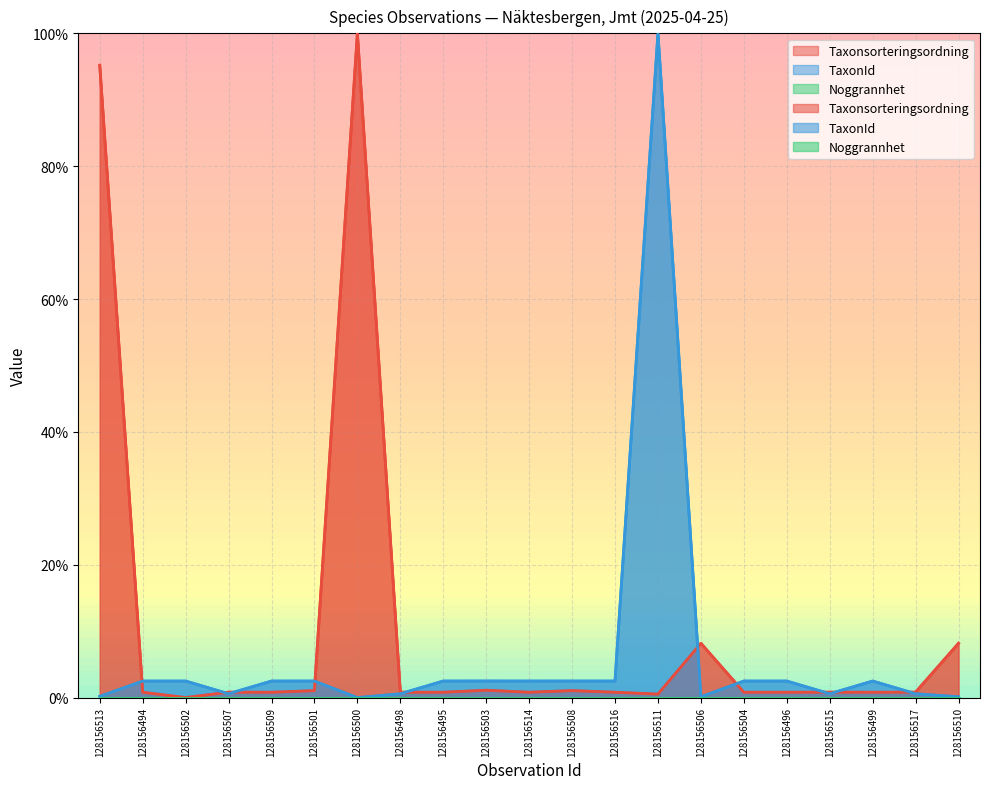

List the labels in order of TaxonId value, smallest first.

128156500, 128156506, 128156510, 128156513, 128156507, 128156498, 128156515, 128156517, 128156502, 128156494, 128156509, 128156495, 128156514, 128156516, 128156504, 128156496, 128156499, 128156501, 128156508, 128156503, 128156511